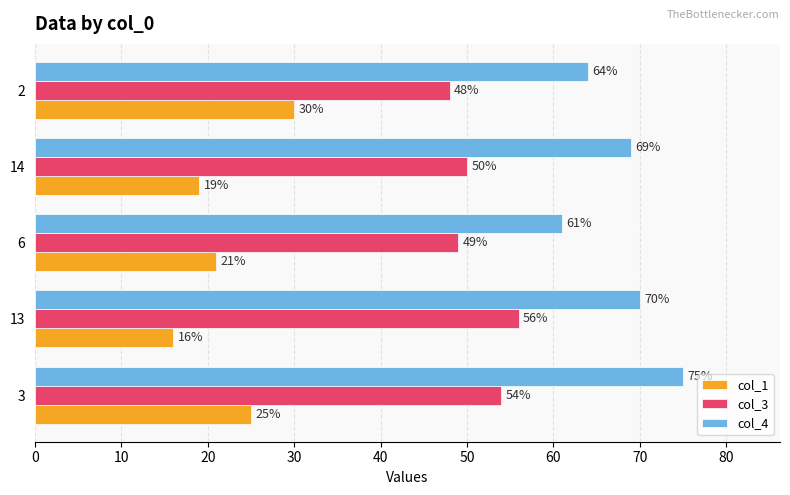

At which category does the chart reach its peak across all series?

3